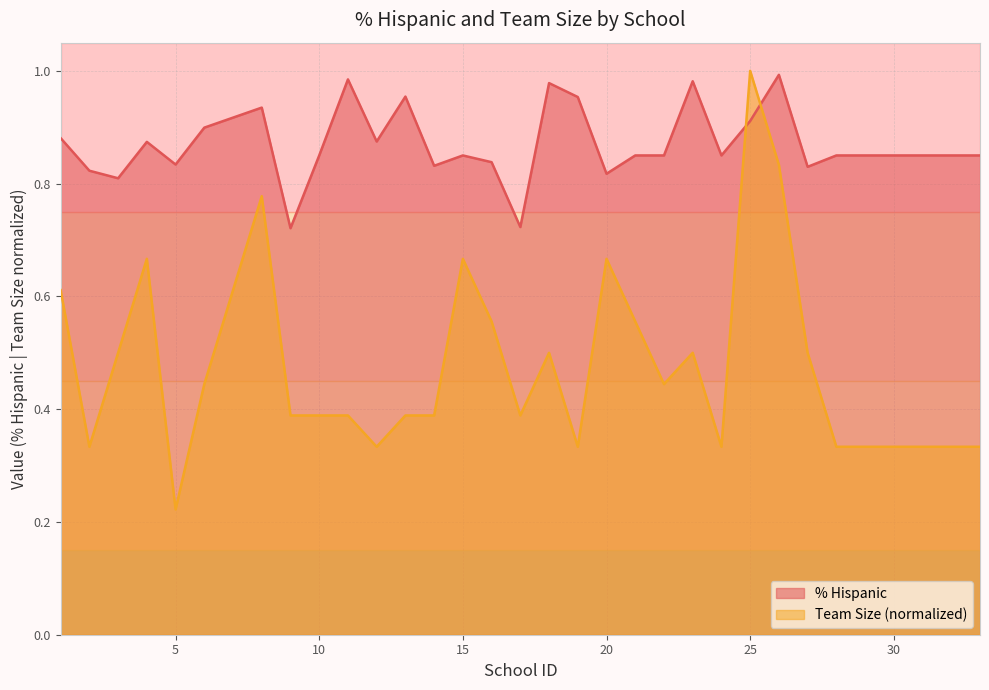

Read the % Hispanic value at 19.

1.0